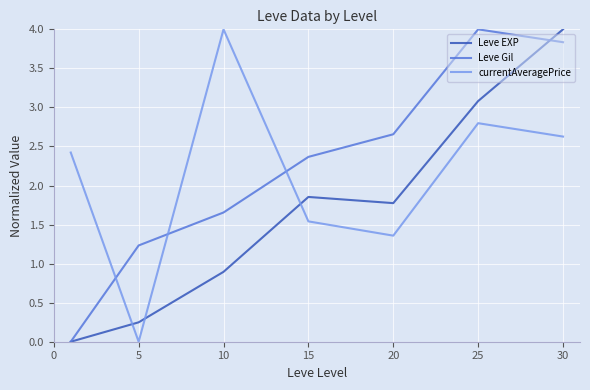

What is the sum of all Leve EXP values?

11.9